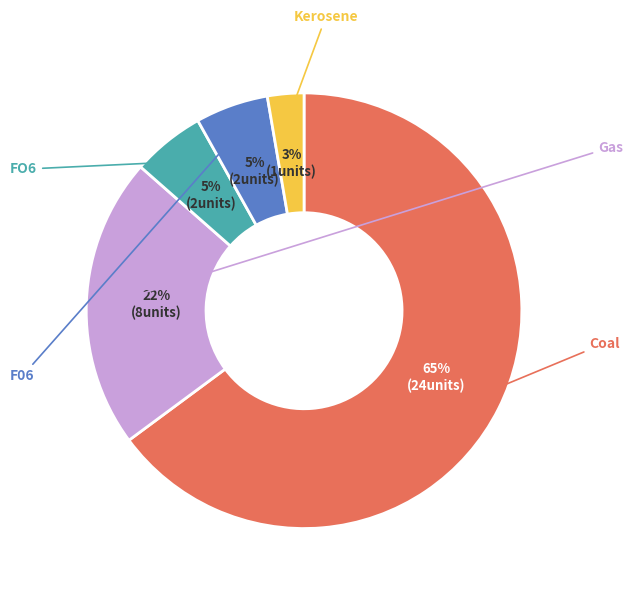

To the nearest percent, what is the average slice percentage?

20%